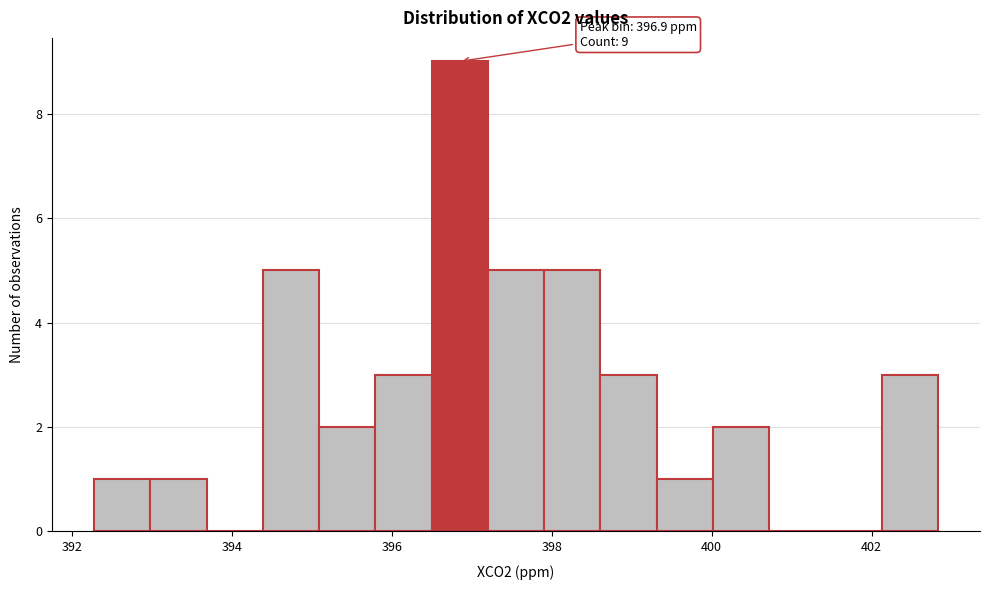

Around what value on the x-axis is the tallest bar? Give the approximate position of its centre, as read against the axis.

396.8